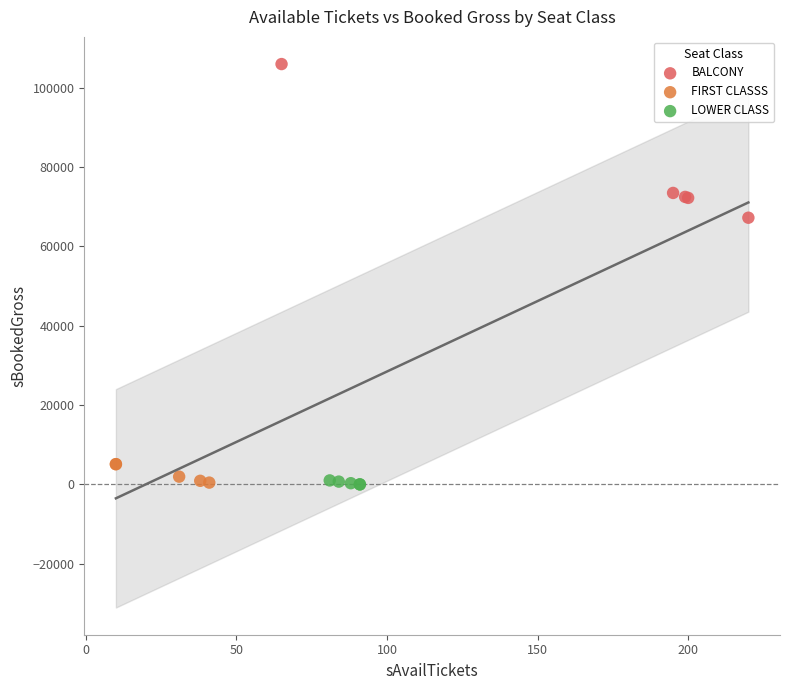

Which series contains the highest Y value?

BALCONY